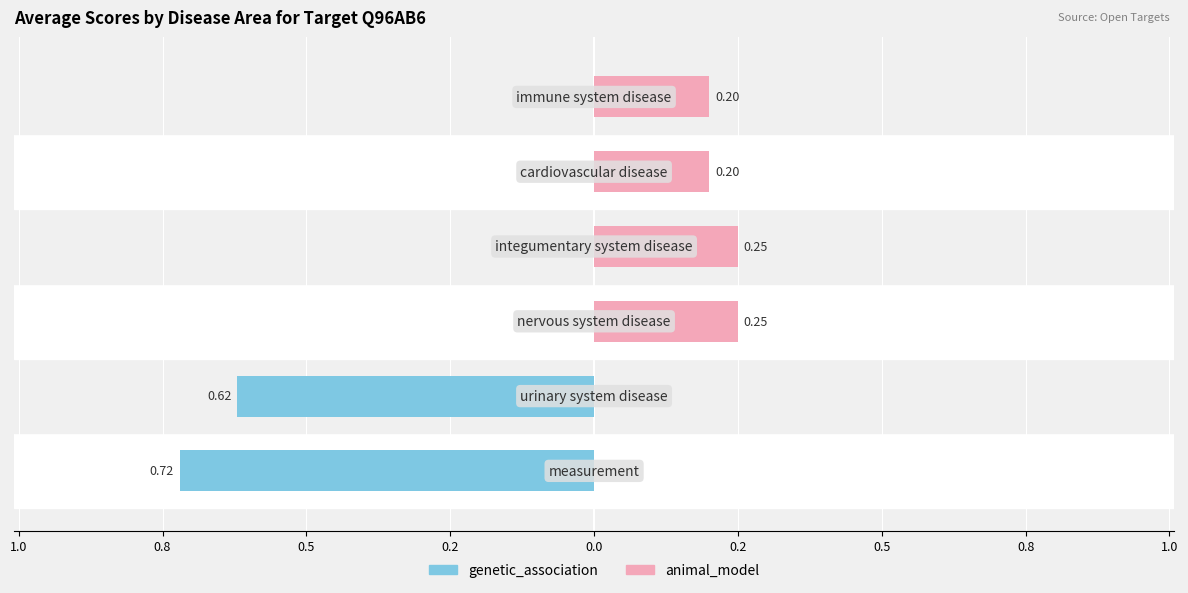

Is the value of animal_model at 0.2 greater than the value of genetic_association at 1.2?

Yes